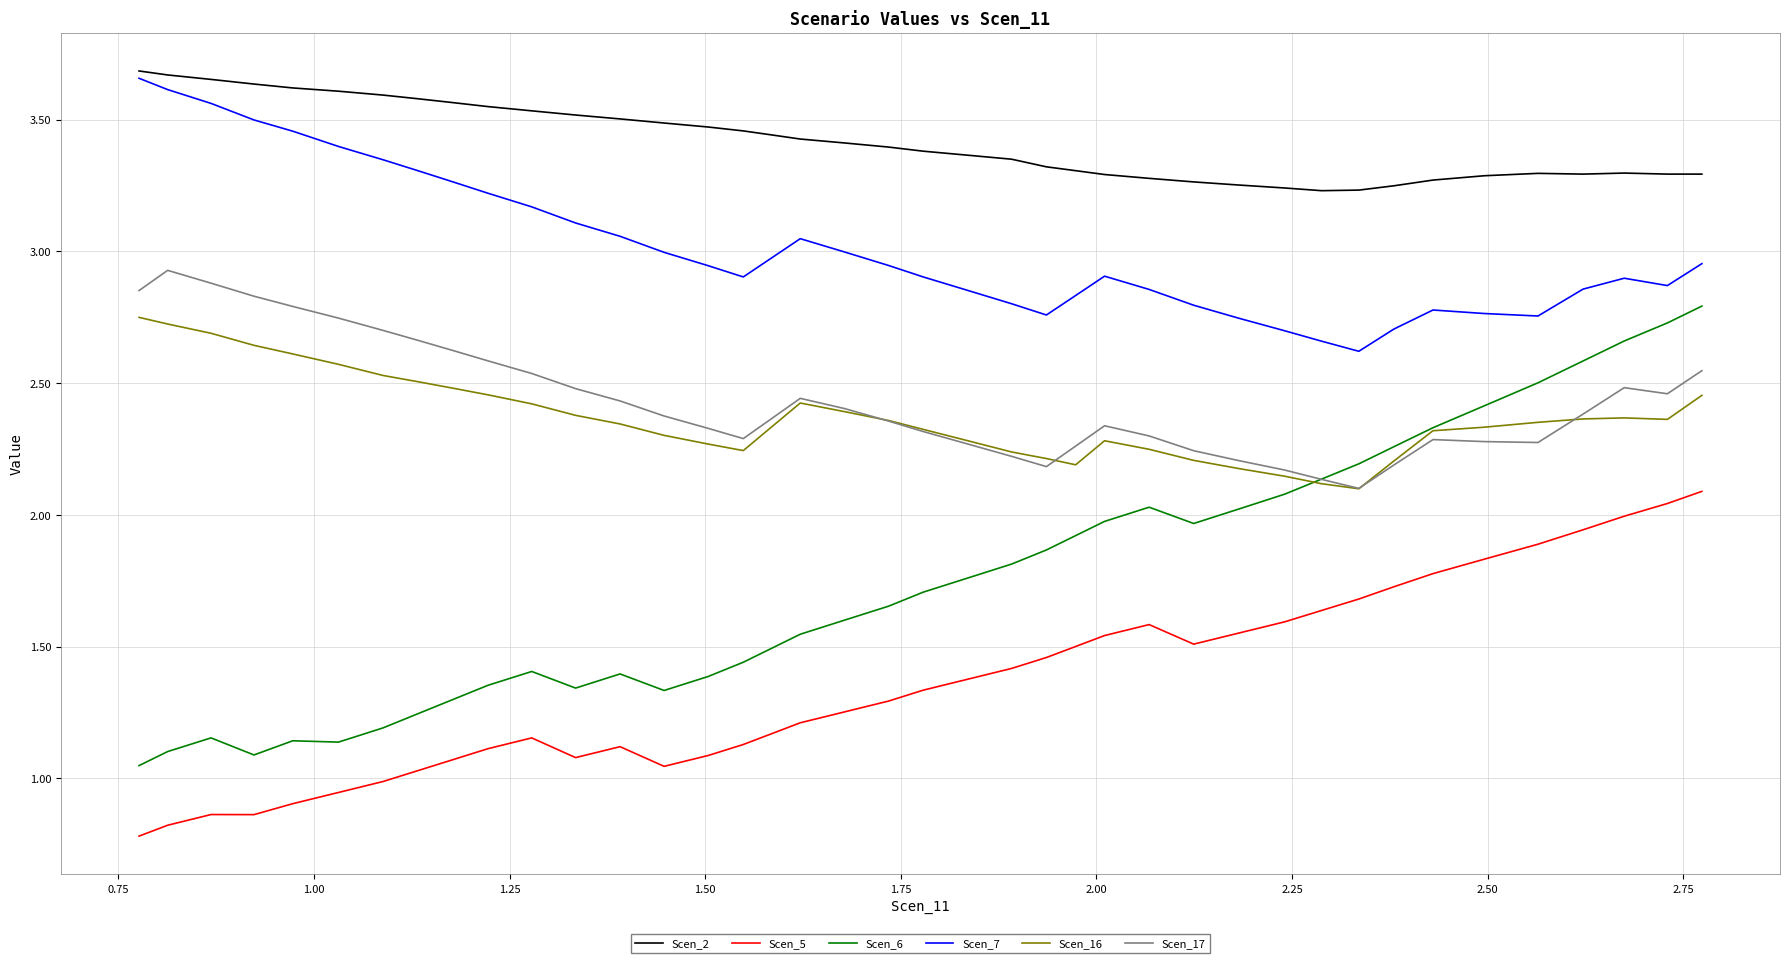

Which series has the largest total across all categories?

Scen_2